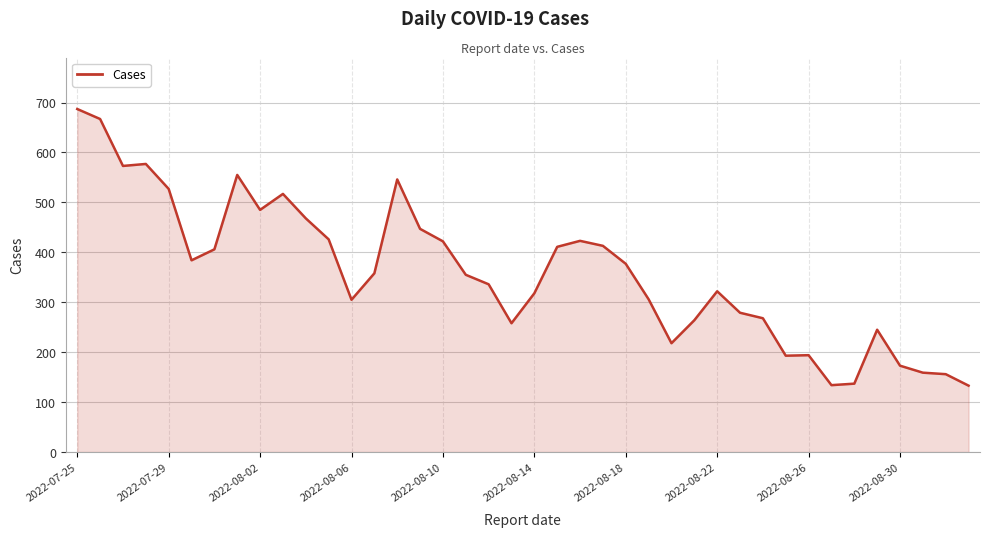

What is the greatest value displayed?

687